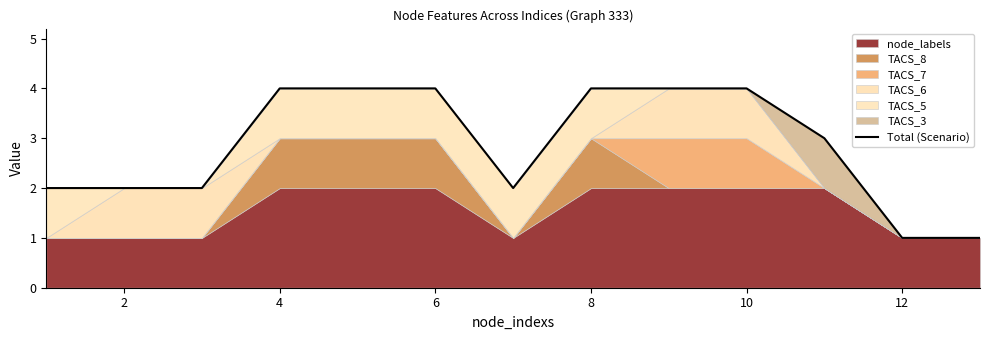

Count the values in the range 2 to 4.

11